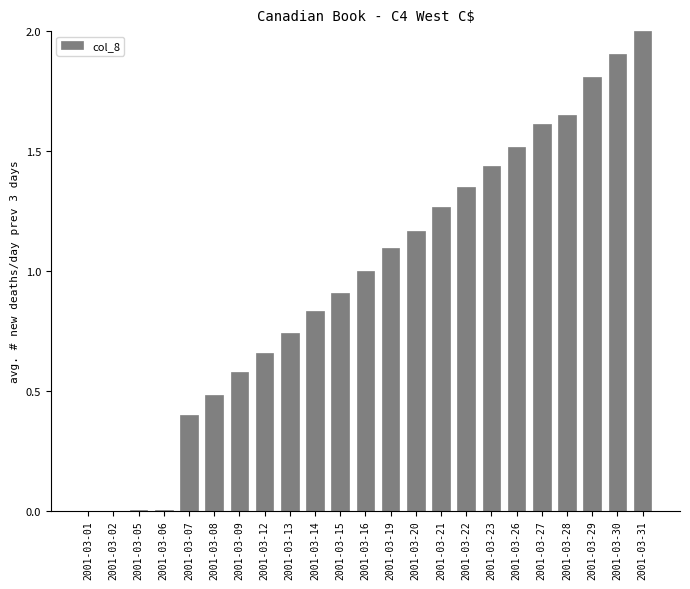

How many distinct data groups are displayed?

1